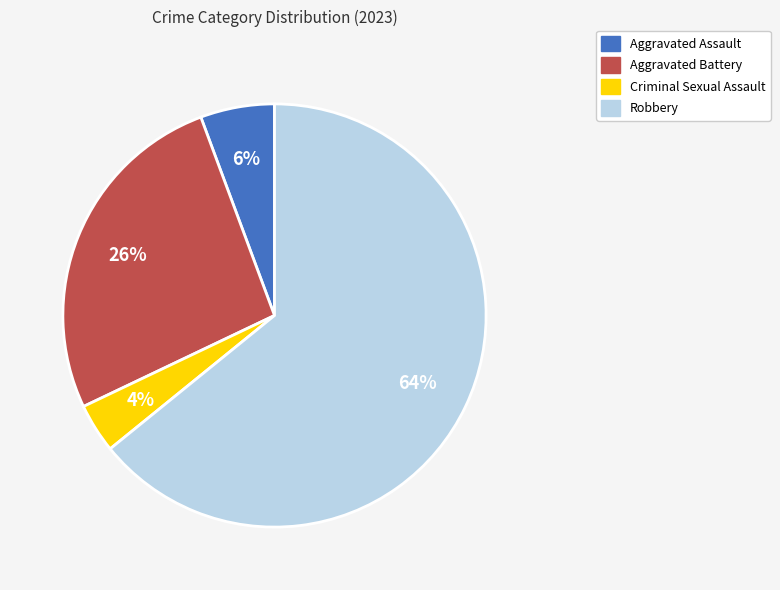

Rank the categories by value from highest to lowest.

Robbery, Aggravated Battery, Aggravated Assault, Criminal Sexual Assault